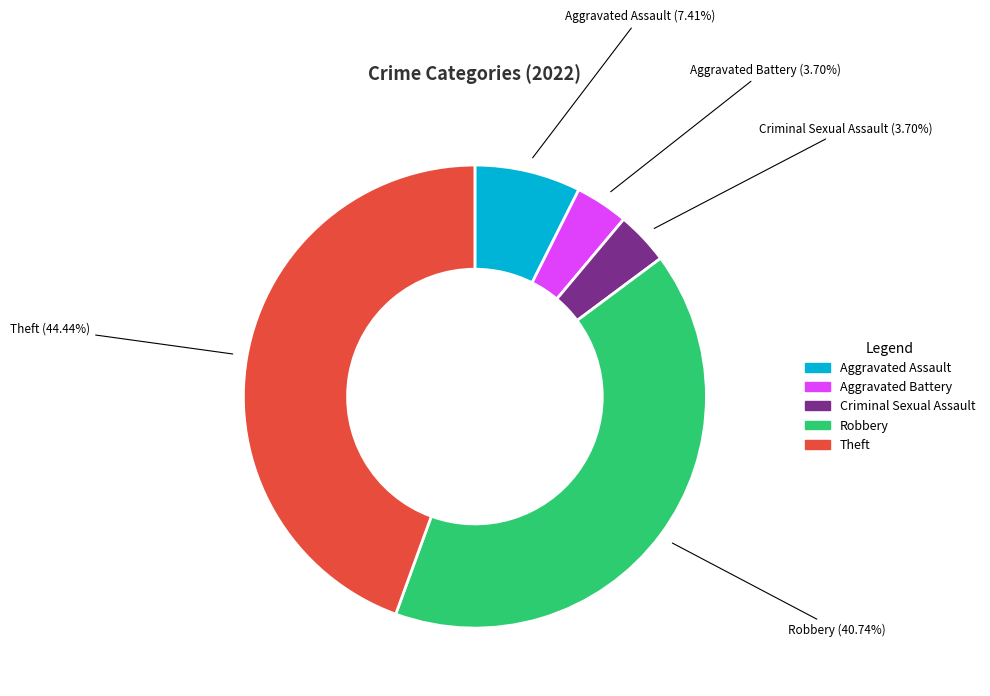

Combined, do Aggravated Assault and Theft account for over 50%?

Yes